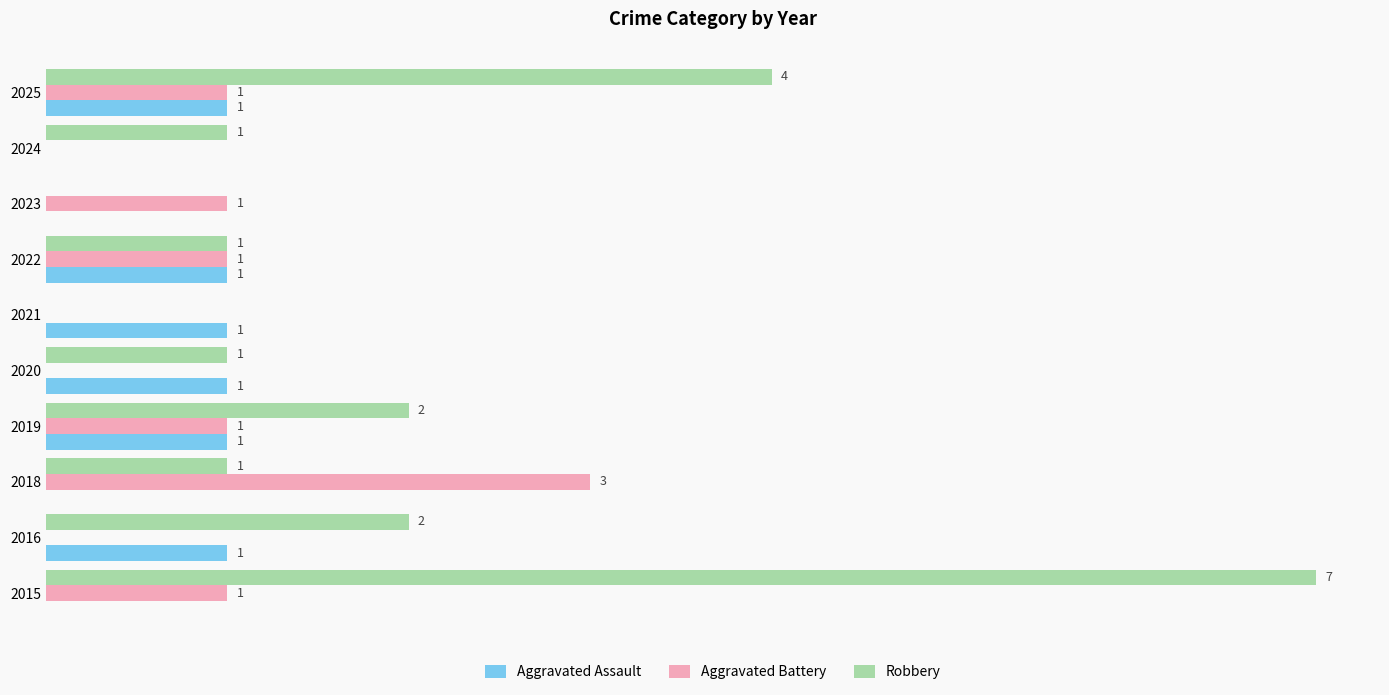

Which series has the largest total across all categories?

Robbery